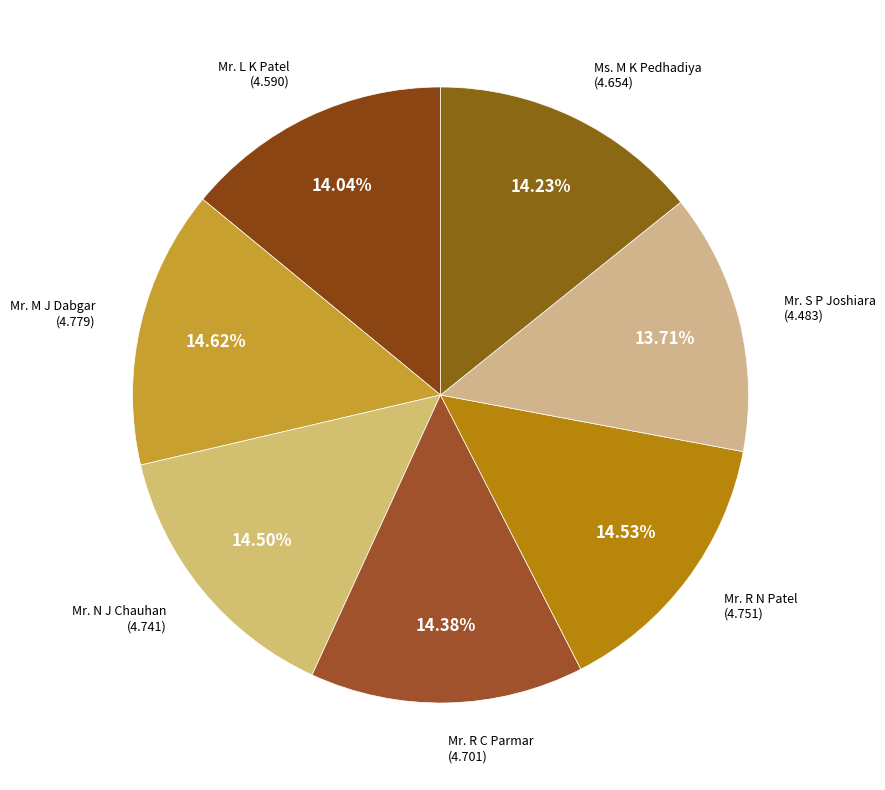

How many segments does this pie chart have?

7